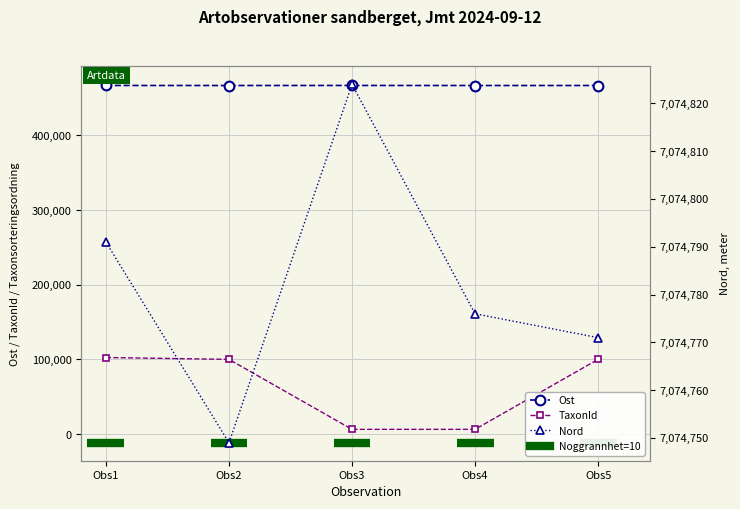

What is the difference between the TaxonId values at Obs2 and Obs3?

93684